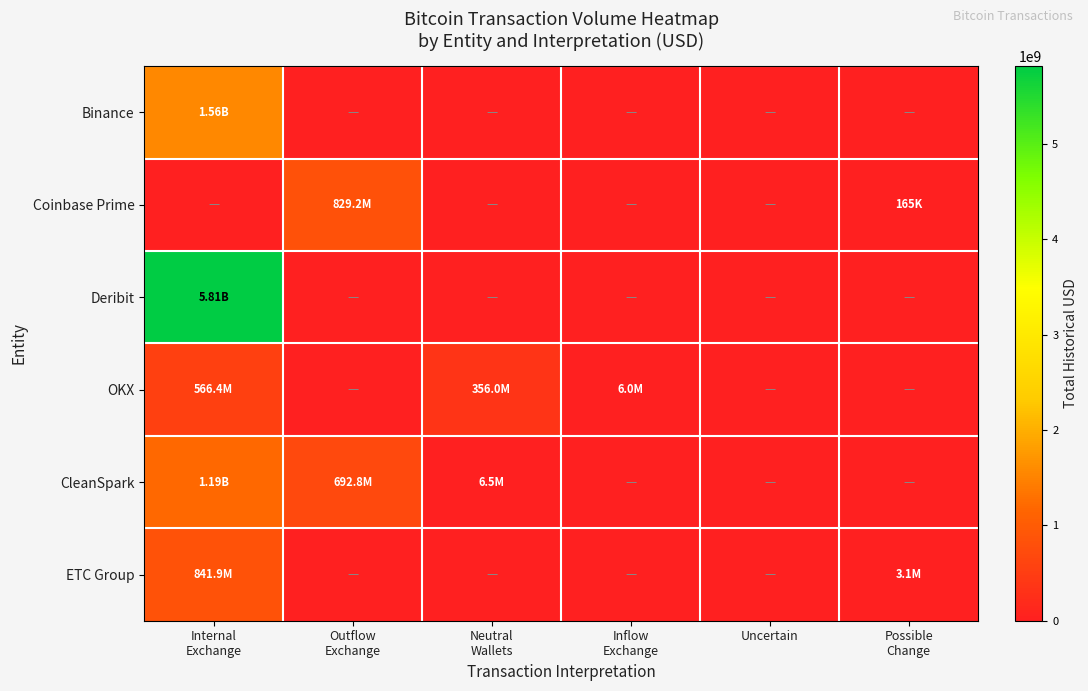

Which series has the widest spread of values?

Deribit